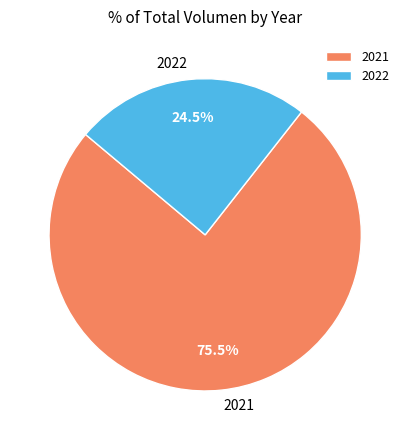

Rank the categories by value from lowest to highest.

2022, 2021